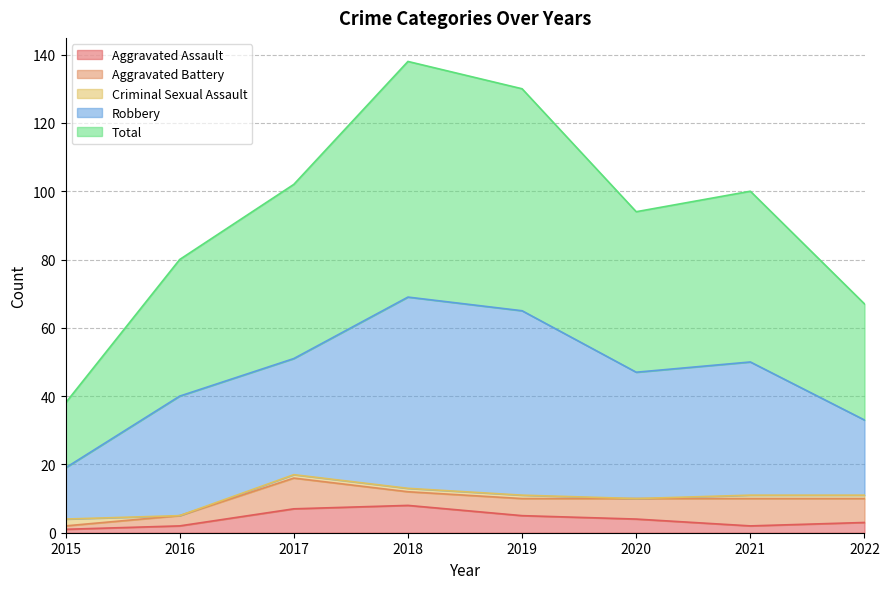

What is the maximum value for Aggravated Assault?

8